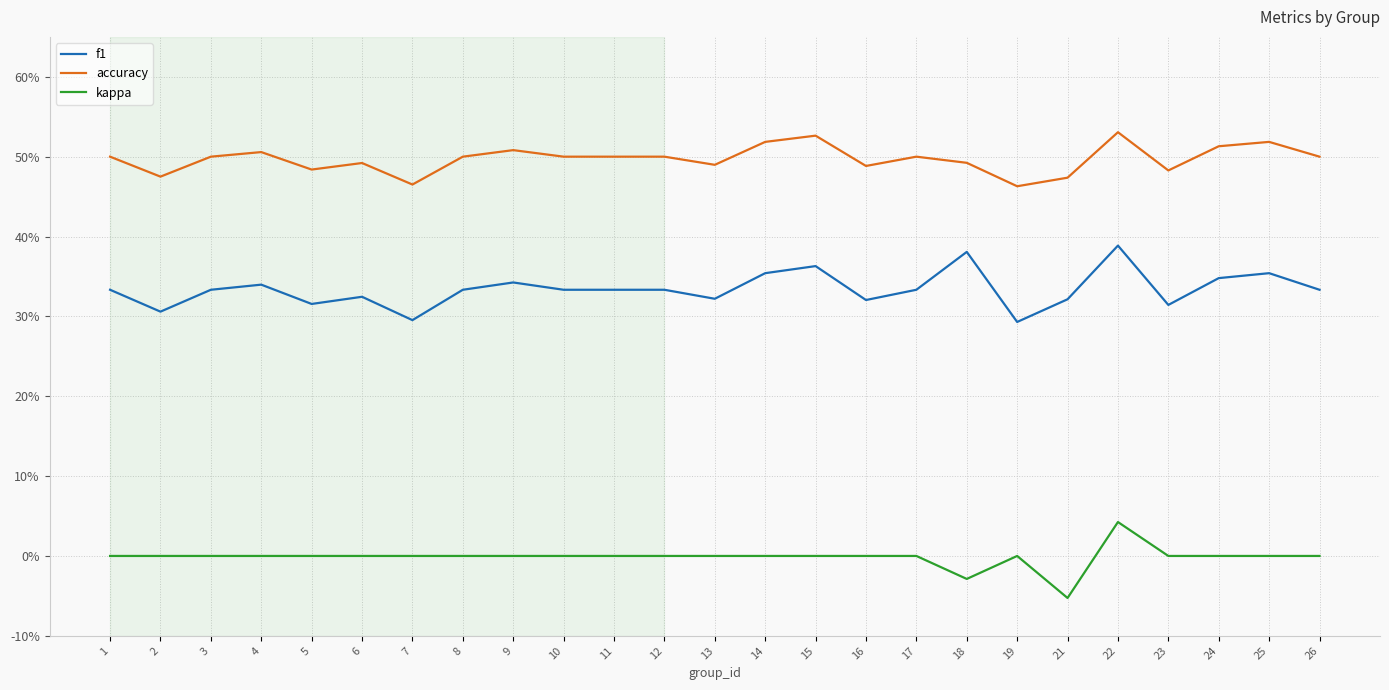

The kappa series shows 0.0 at 14. True or false?

True